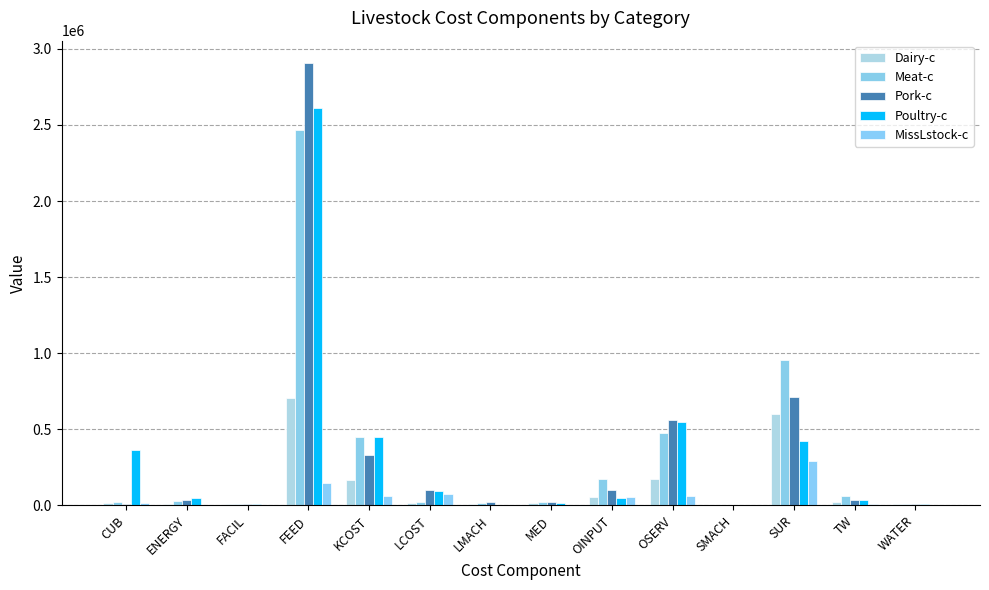

Count the number of data series in this chart.

5